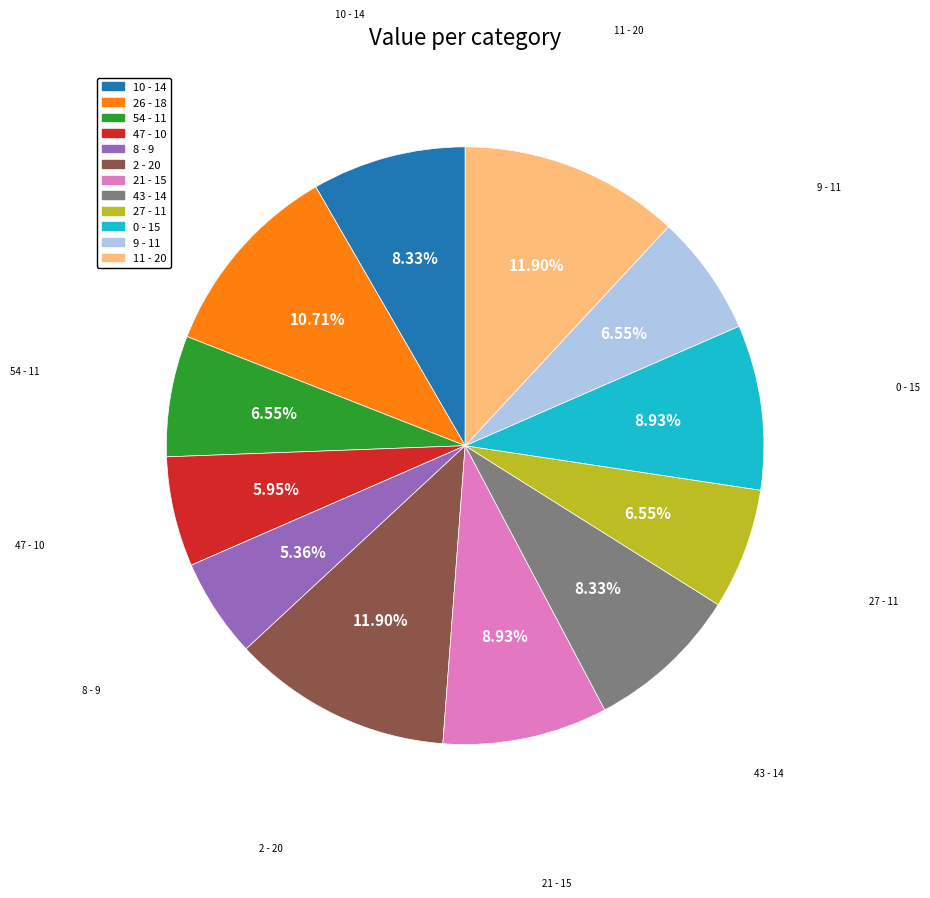

How many segments does this pie chart have?

12